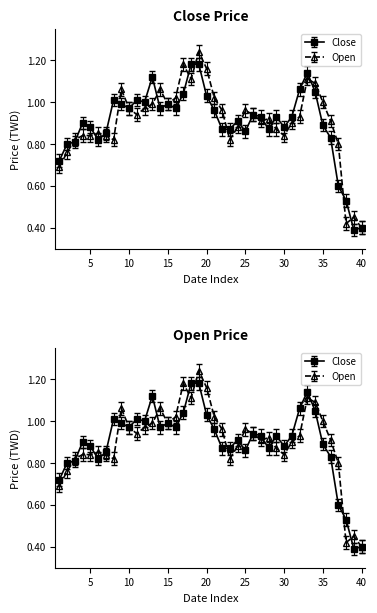

Which series has the widest spread of values?

Open